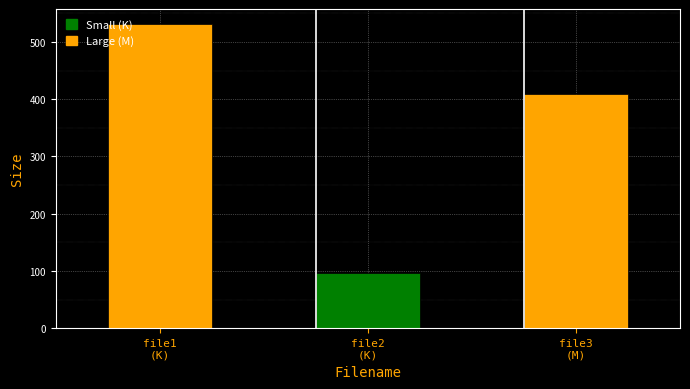

What is the minimum value shown in the chart?

96.7